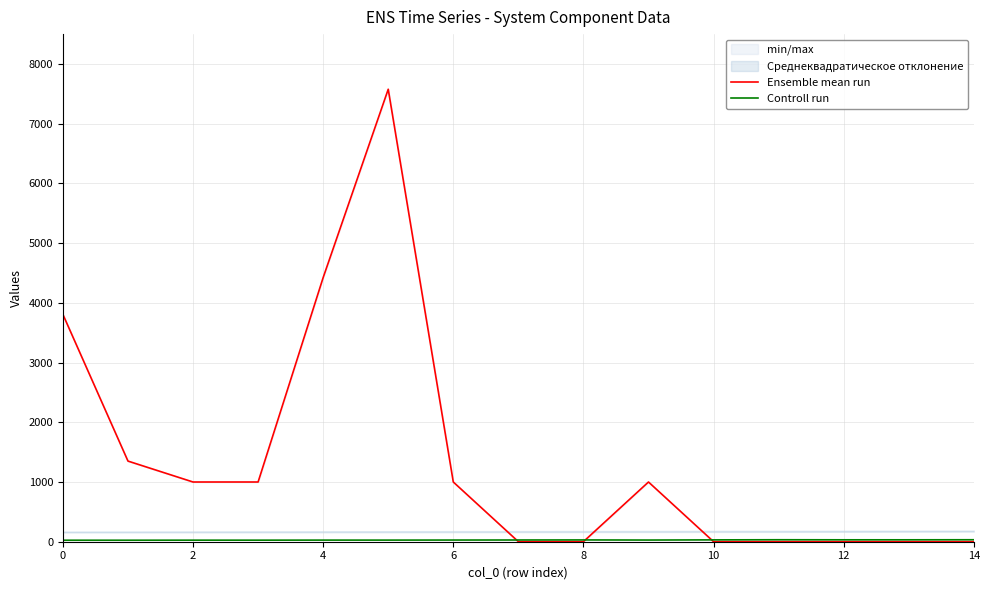

Which series has the largest total across all categories?

Ensemble mean run